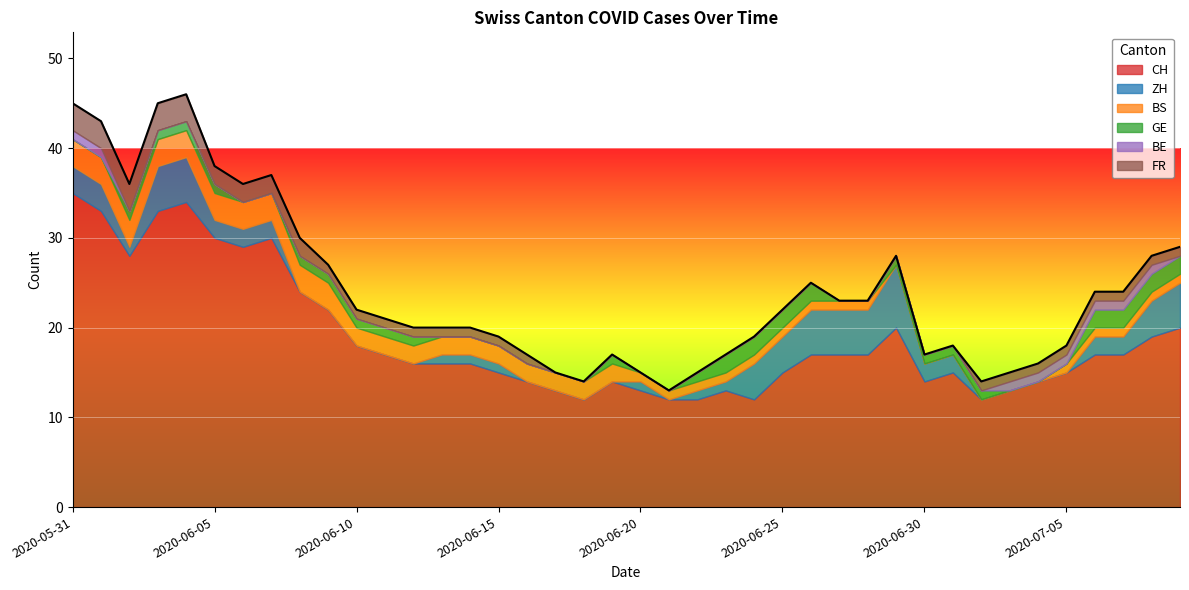

Reading left to right, extract all data points from this chart.

CH: 35	33	28	33	34	30	29	30	24	22	18	17	16	16	16	15	14	13	12	14	13	12	12	13	12	15	17	17	17	20	14	15	12	13	14	15	17	17	19	20
ZH: 3	3	1	5	5	2	2	2	0	0	0	0	0	1	1	1	0	0	0	0	1	0	1	1	4	4	5	5	5	7	2	2	0	0	0	0	2	2	4	5
BS: 3	3	3	3	3	3	3	3	3	3	2	2	2	2	2	2	2	2	2	2	1	1	1	1	1	1	1	1	1	0	0	0	0	0	0	1	1	1	1	1
GE: 0	0	1	1	1	1	0	0	1	1	1	1	1	0	0	0	0	0	0	1	0	0	1	2	2	2	2	0	0	1	1	1	1	0	0	0	2	2	2	2
BE: 1	1	0	0	0	0	0	0	0	0	0	0	0	0	0	0	0	0	0	0	0	0	0	0	0	0	0	0	0	0	0	0	0	1	1	1	1	1	1	0
FR: 3	3	3	3	3	2	2	2	2	1	1	1	1	1	1	1	1	0	0	0	0	0	0	0	0	0	0	0	0	0	0	0	1	1	1	1	1	1	1	1